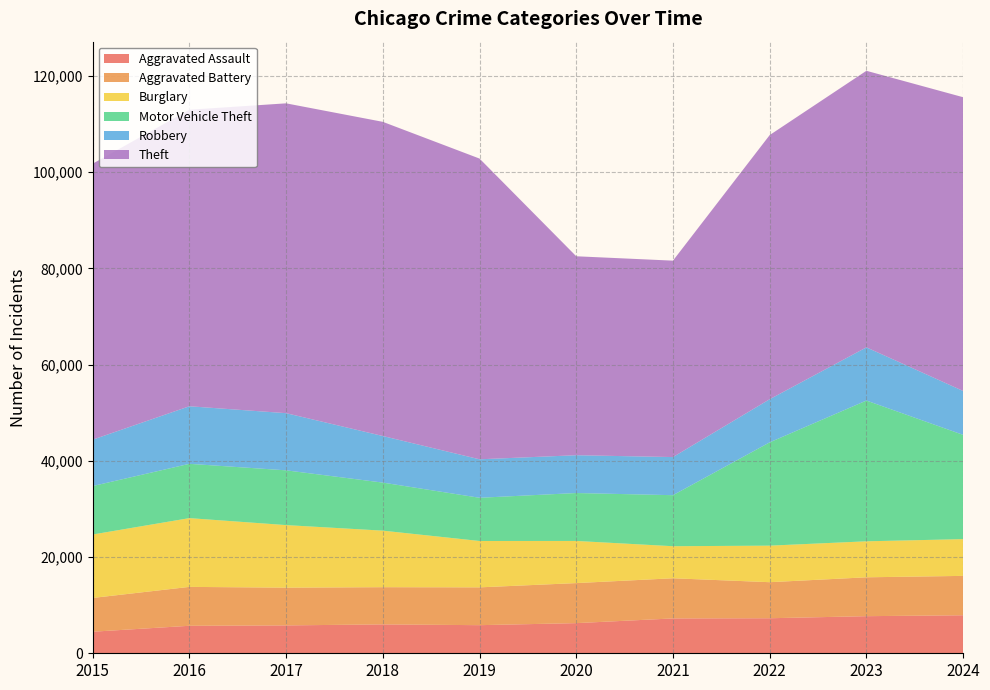

Reading left to right, list all the values displayed in this chart.

Aggravated Assault: 4480	5713	5793	6002	5841	6265	7242	7280	7711	7900
Aggravated Battery: 7019	8085	7845	7735	7858	8321	8346	7493	8078	8185
Burglary: 13184	14289	13001	11747	9638	8758	6661	7594	7480	7638
Motor Vehicle Theft: 10068	11285	11380	9985	8978	9959	10605	21466	29253	21665
Robbery: 9638	11960	11880	9681	7995	7855	7920	8964	11052	9123
Theft: 57352	61623	64386	65290	62497	41345	40819	54892	57474	61045